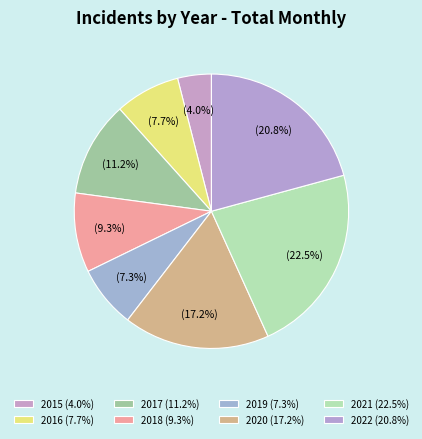

Count the number of slices in the pie.

8